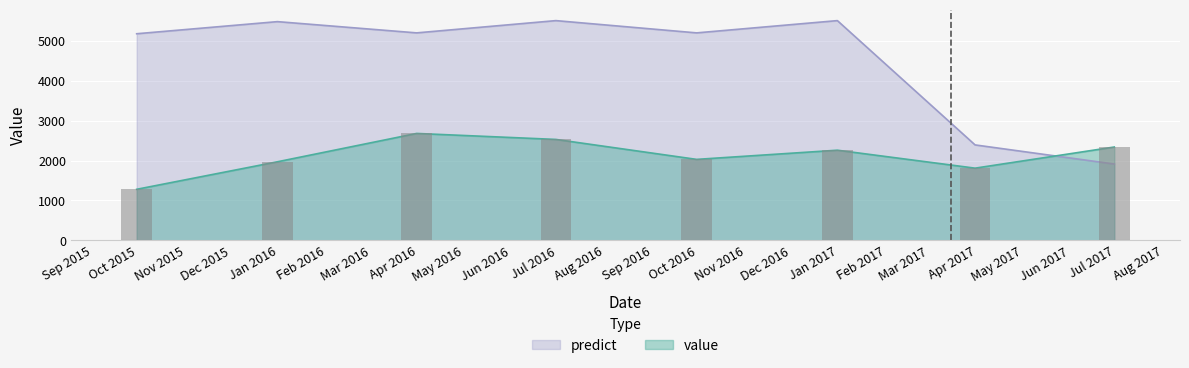

Are the bars horizontal?

No